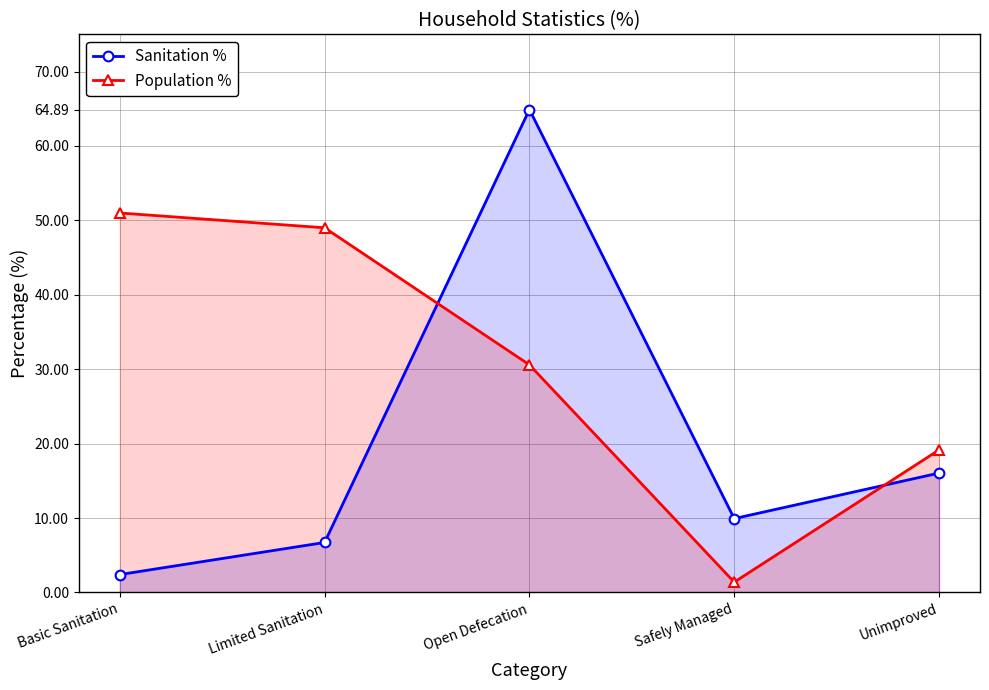

Which series has the largest total across all categories?

Population %